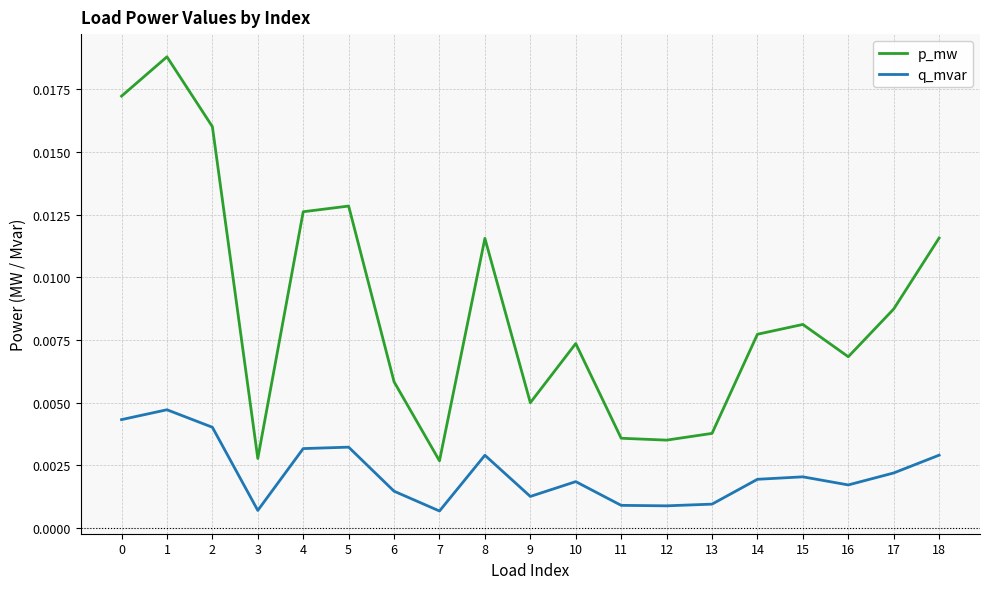

Rank the series by their maximum value, from highest to lowest.

p_mw, q_mvar